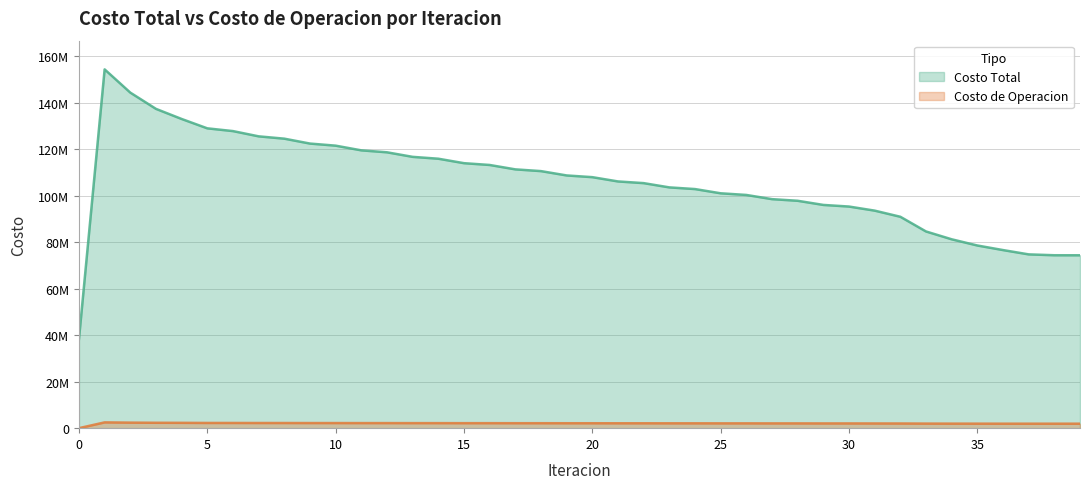

At how many categories does at least one series exceed 93024974?

31